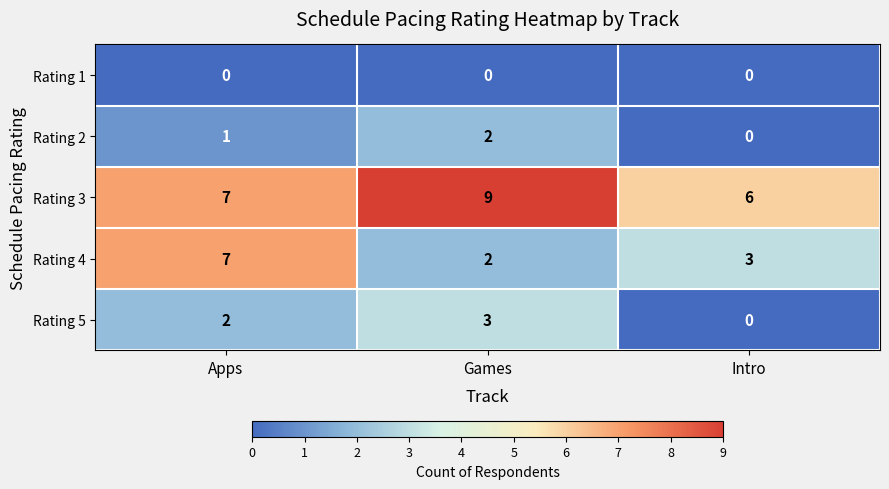

True or false: Rating 5 has a value of 1 at Apps.

False